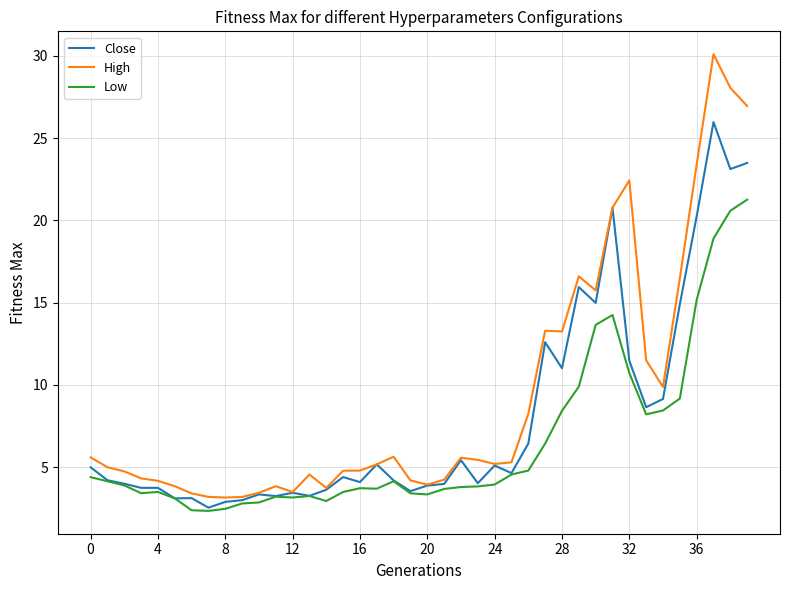

What is the greatest value displayed?

30.1